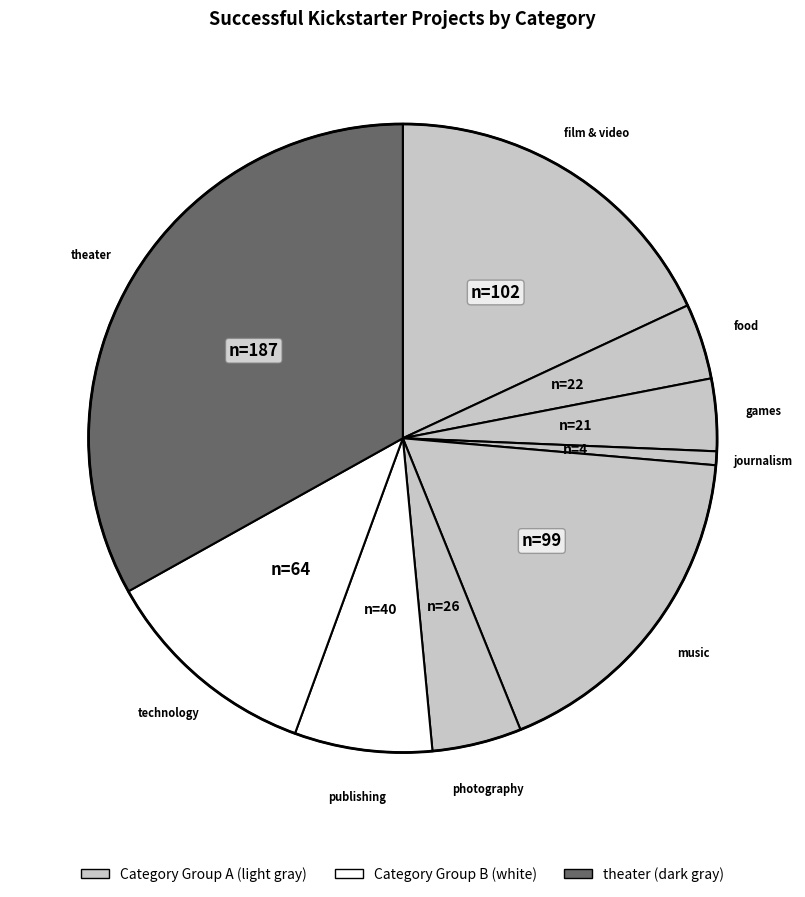

How many segments does this pie chart have?

9